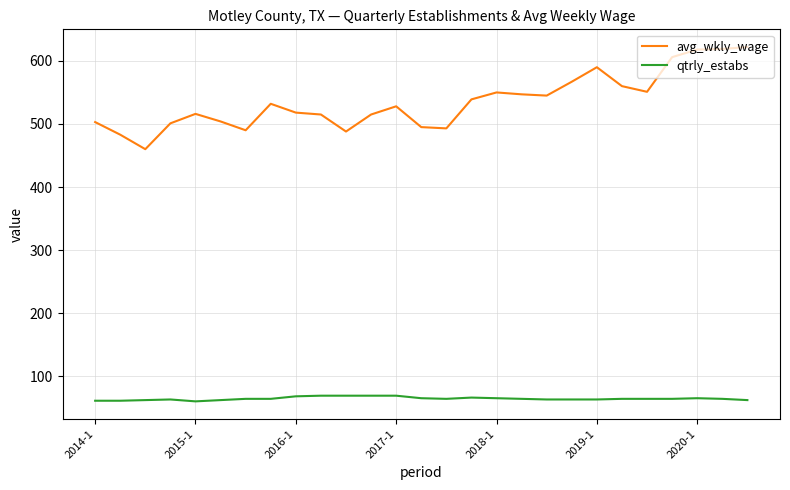

List the series in order of their peak value, lowest first.

qtrly_estabs, avg_wkly_wage